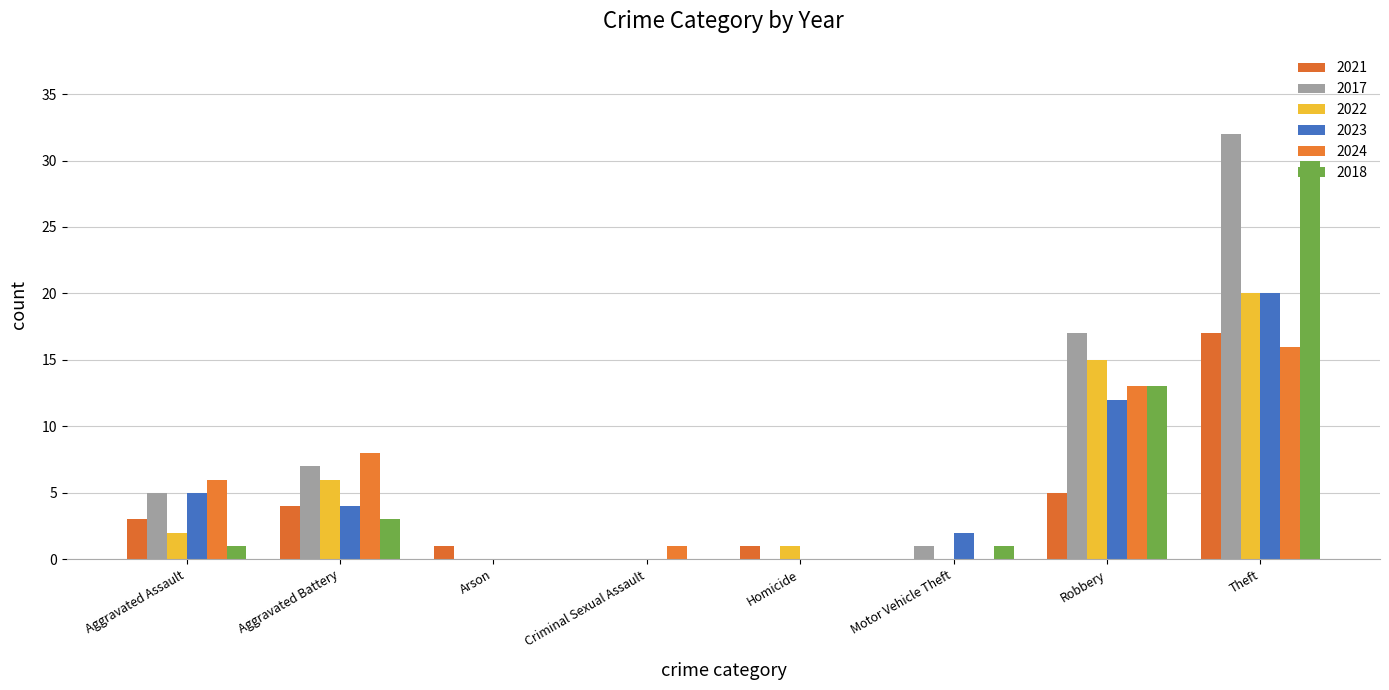

Which series has the largest total across all categories?

2017